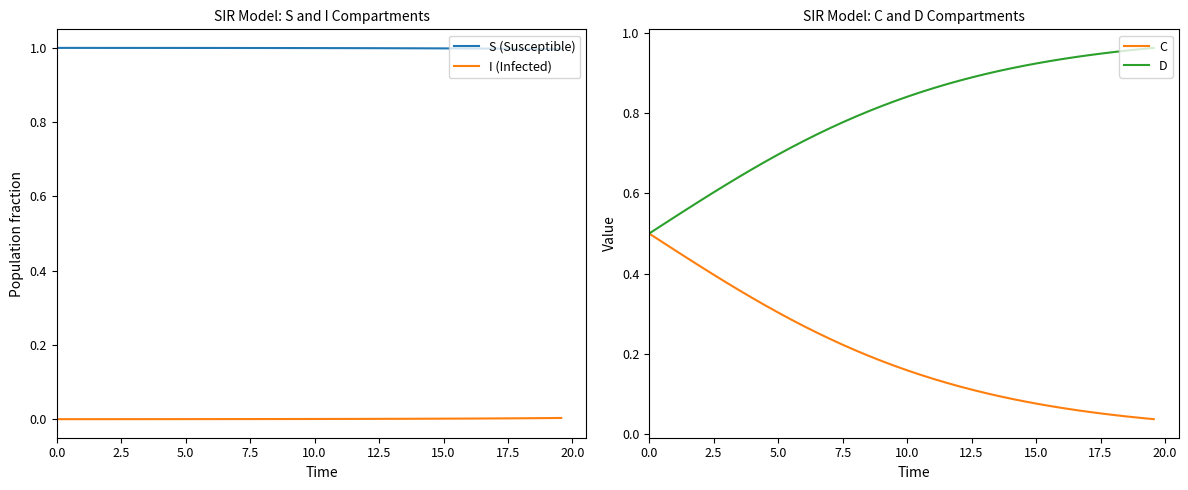

What is the maximum value for S (Susceptible)?

1.0